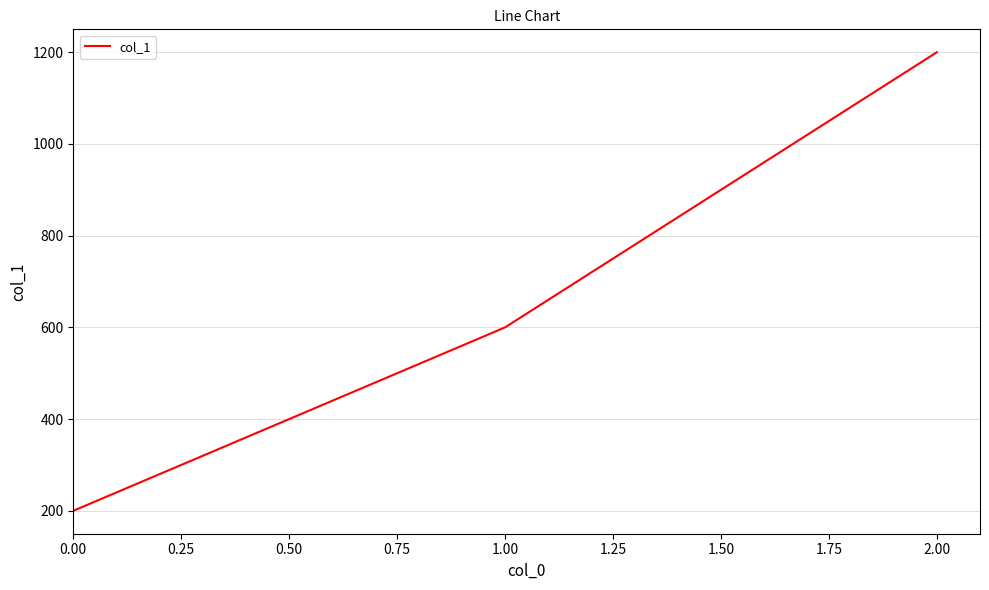

Between 0.00 and 2.00, which is larger?

2.00